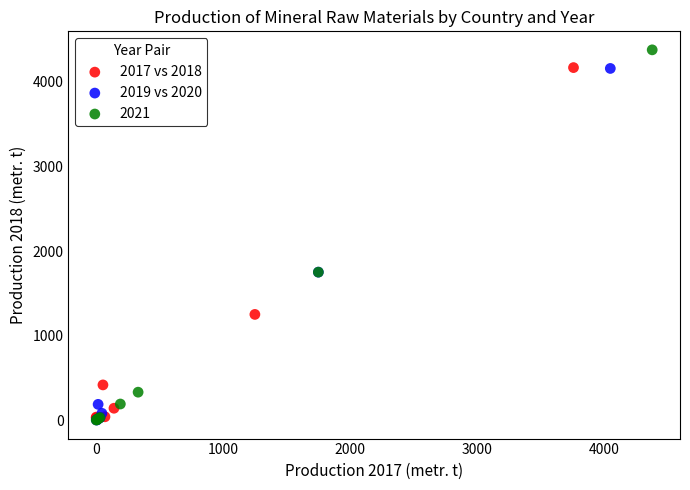

Which series contains the highest Y value?

2021